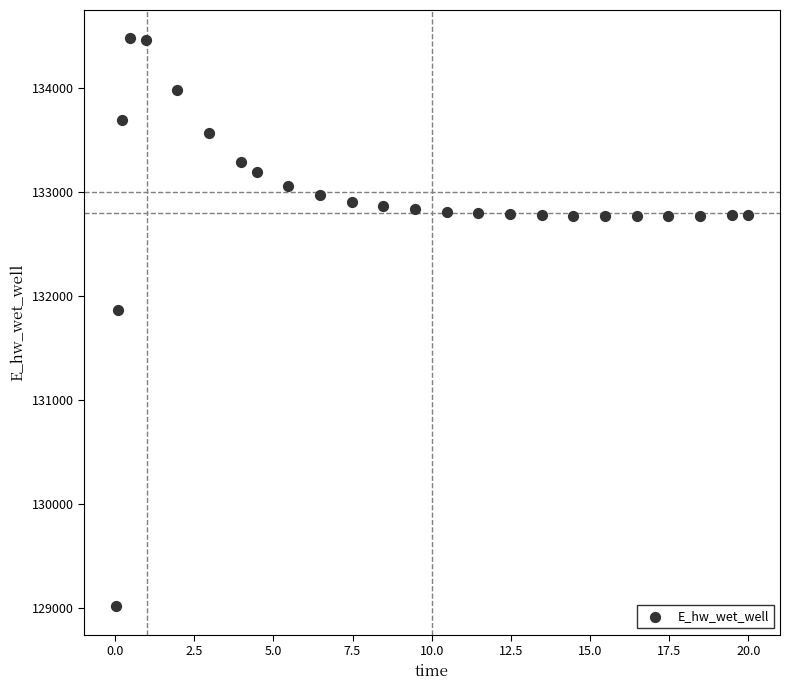

What Y value in the scatter plot is closest to 131746?

131864.7